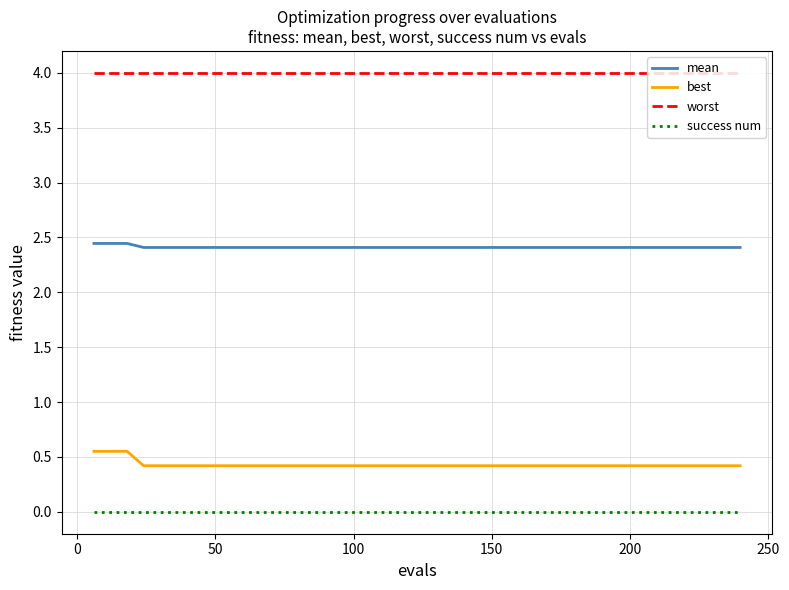

Which series has the largest total across all categories?

worst